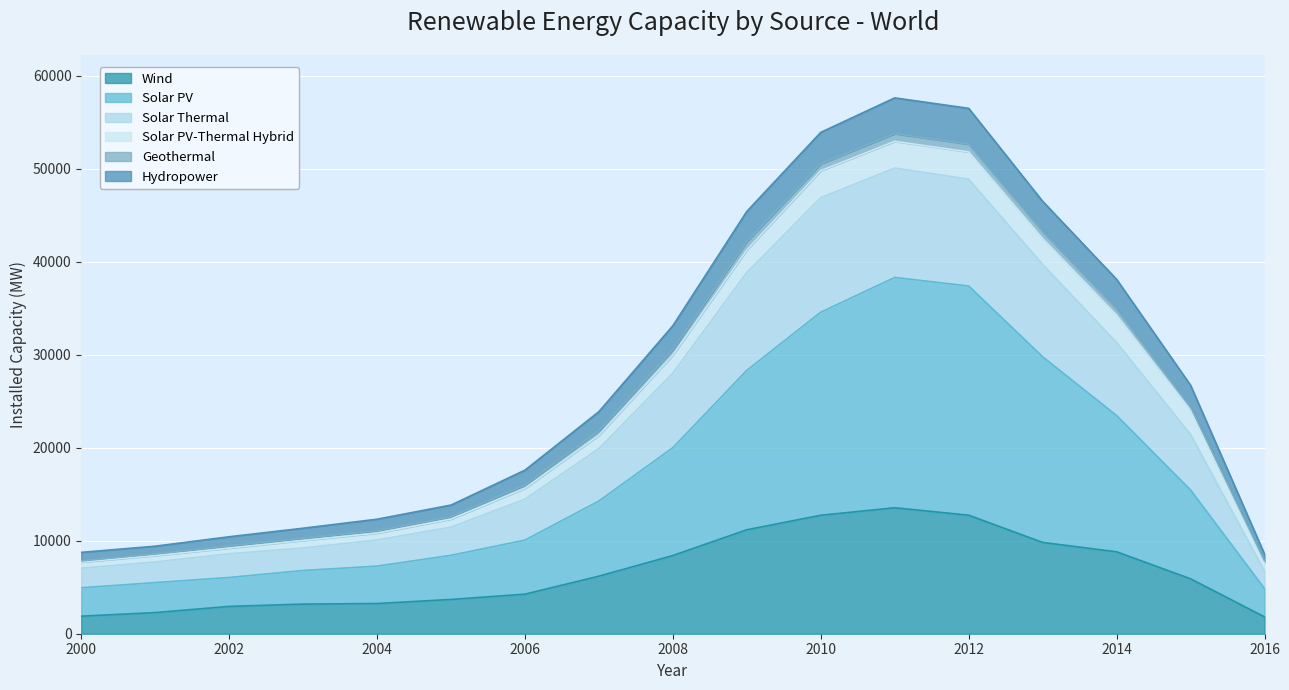

What is the maximum value for Wind?

13549